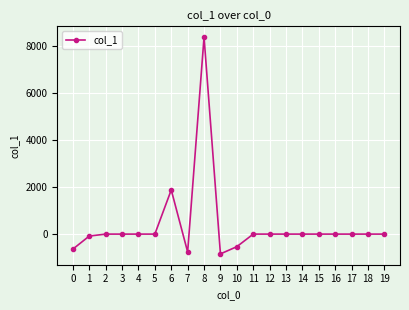

Reading left to right, what are all the values shown in this chart?

0=-638.3	1=-83.4	2=0.0	3=0.0	4=0.0	5=0.0	6=1876.6	7=-759.7	8=8366.7	9=-840.8	10=-534.4	11=0.0	12=0.0	13=0.0	14=0.0	15=0.0	16=0.0	17=0.0	18=0.0	19=0.0